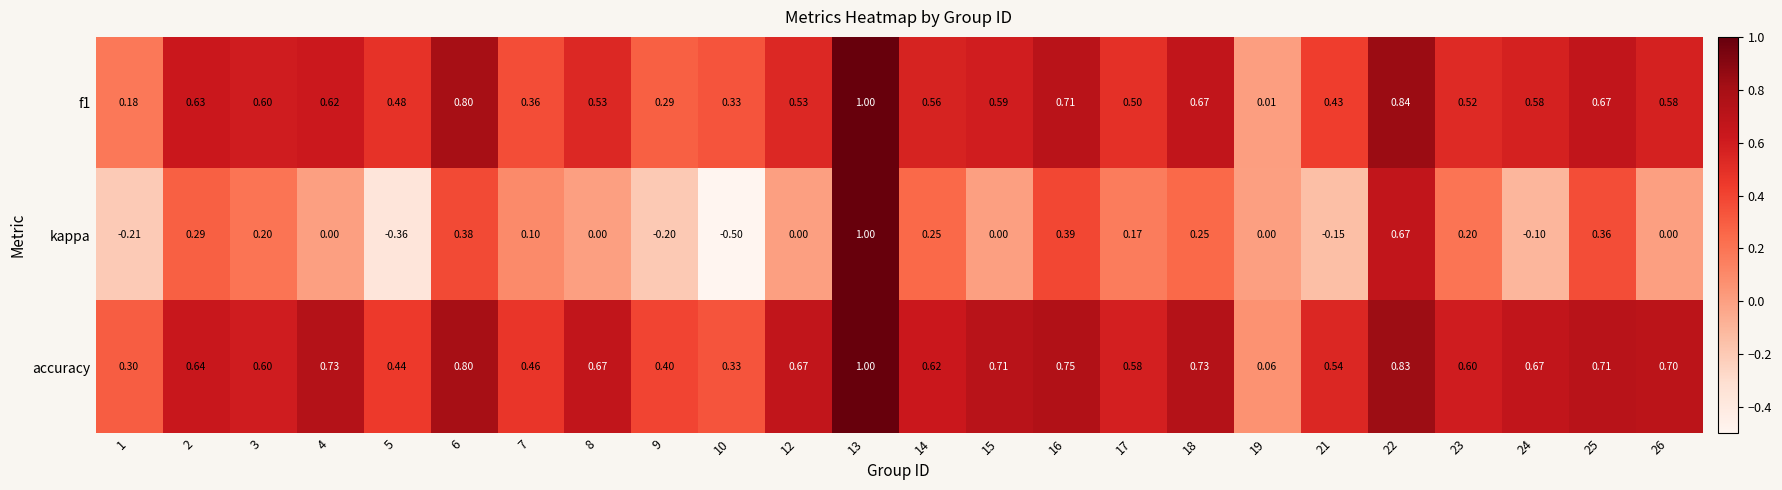

Which label corresponds to the largest value in the chart?

13